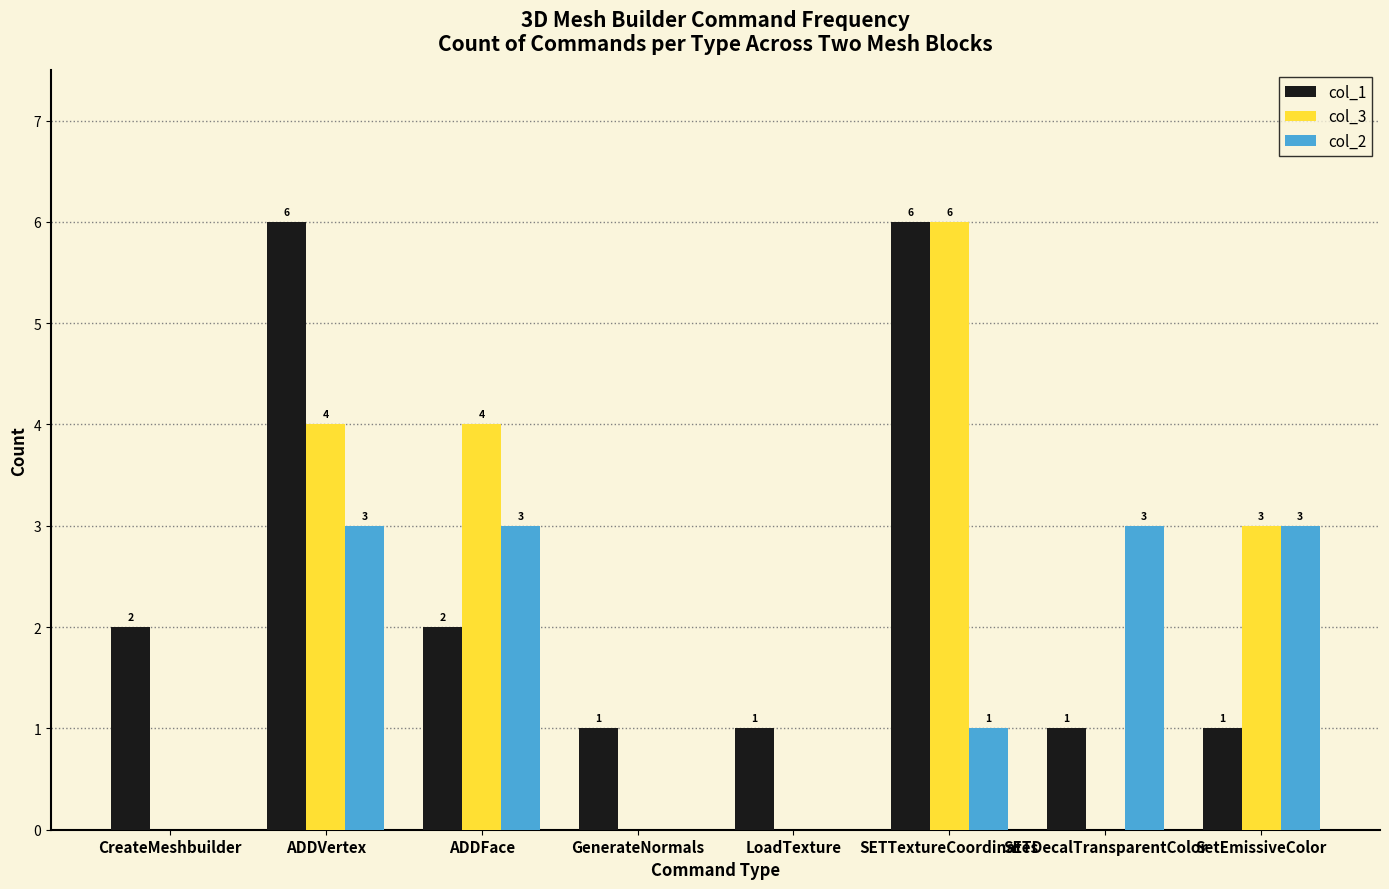

What is the approximate value of col_3 at ADDFace?

4